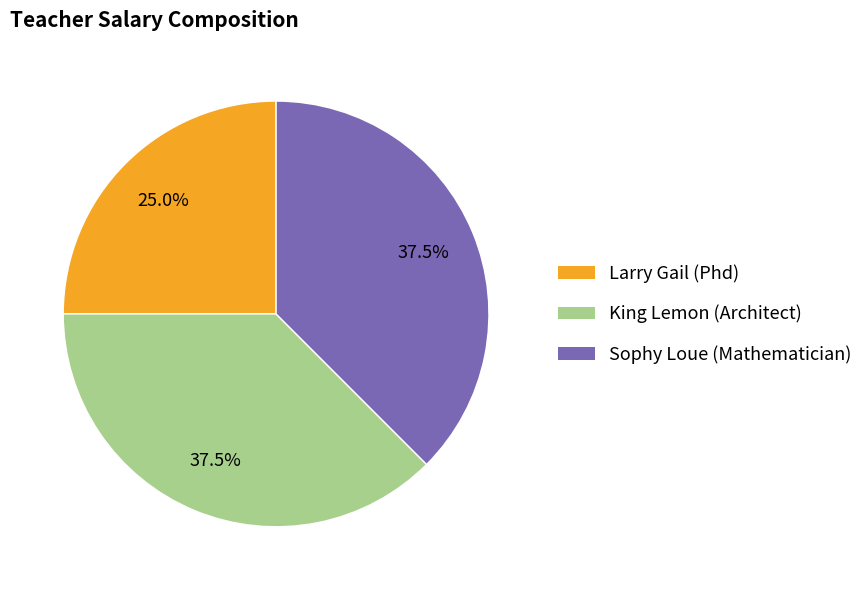

Do King Lemon (Architect) and Sophy Loue (Mathematician) together represent more than half of the pie?

Yes